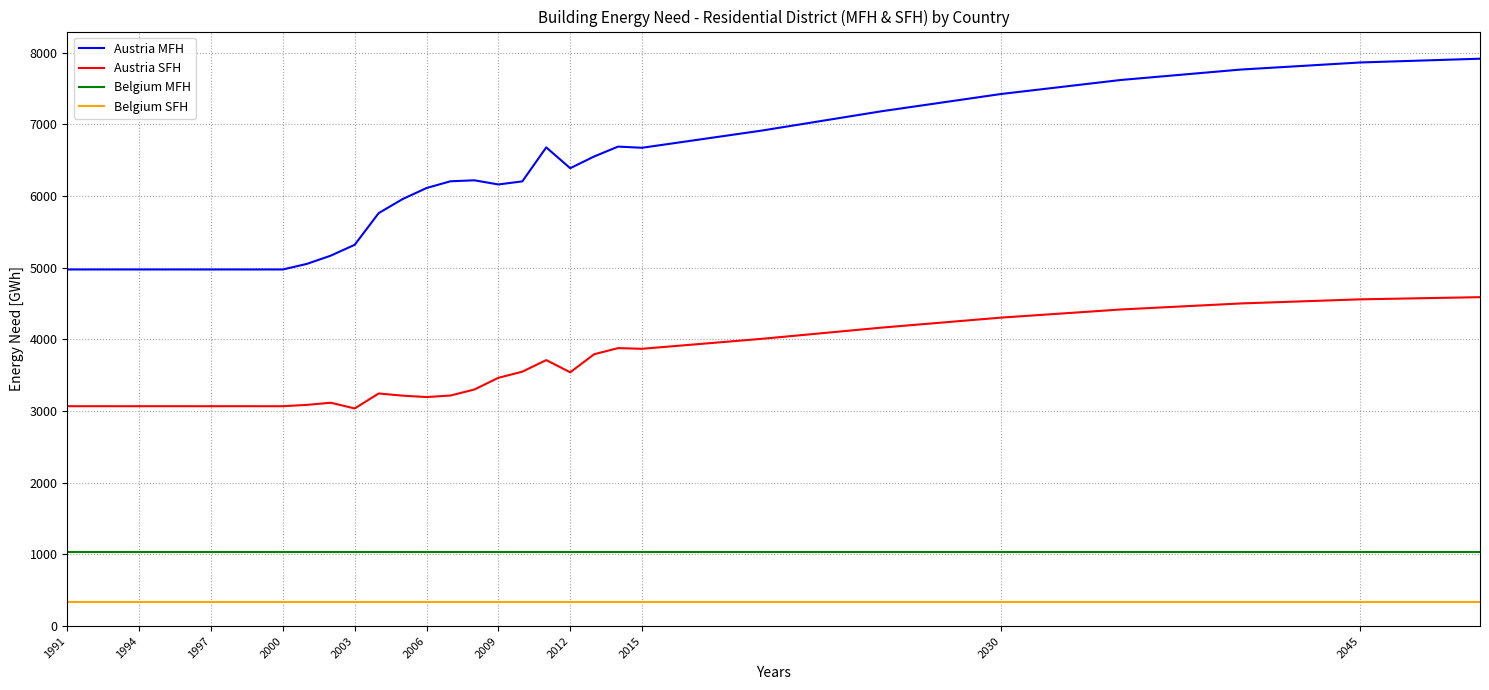

Which series has the largest total across all categories?

Austria MFH